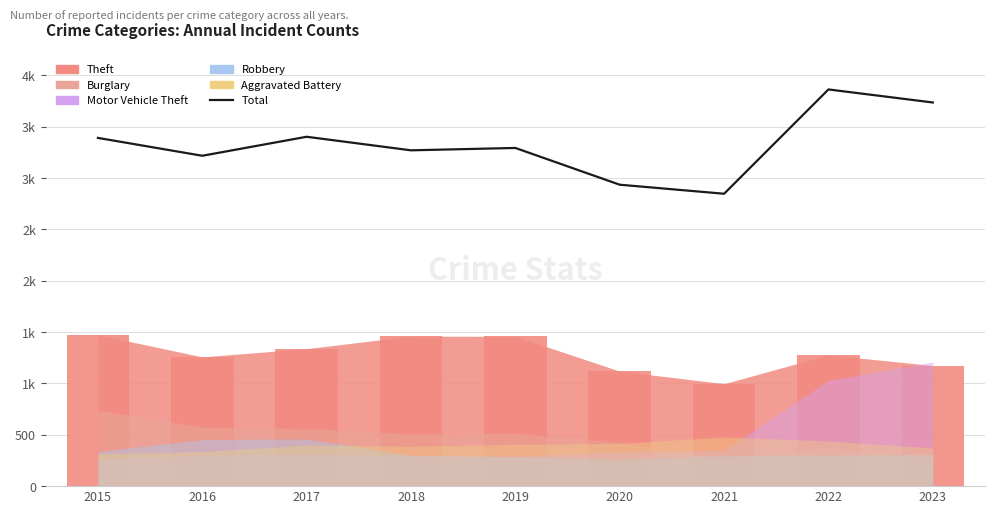

What is the sum of all values?

29963